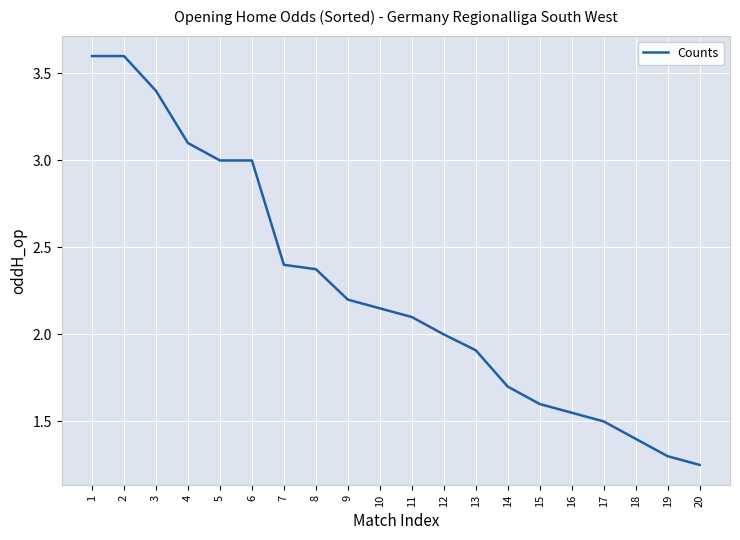

What is the sum of all values?

45.1